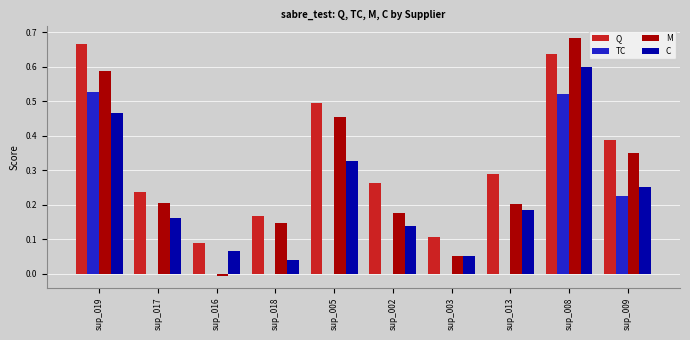

Is the value of Q at sup_005 greater than the value of M at sup_009?

Yes